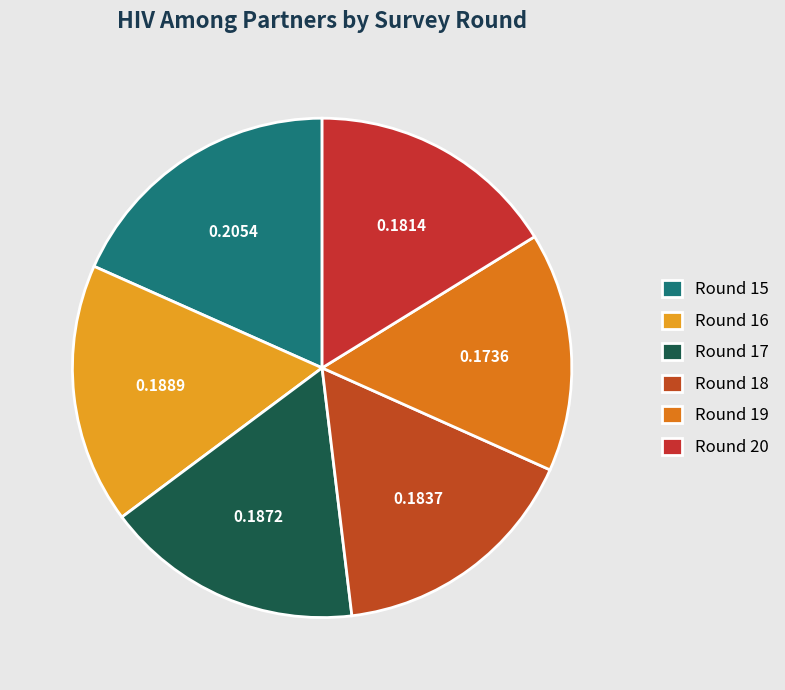

Which category has the smallest portion of the pie?

Round 19